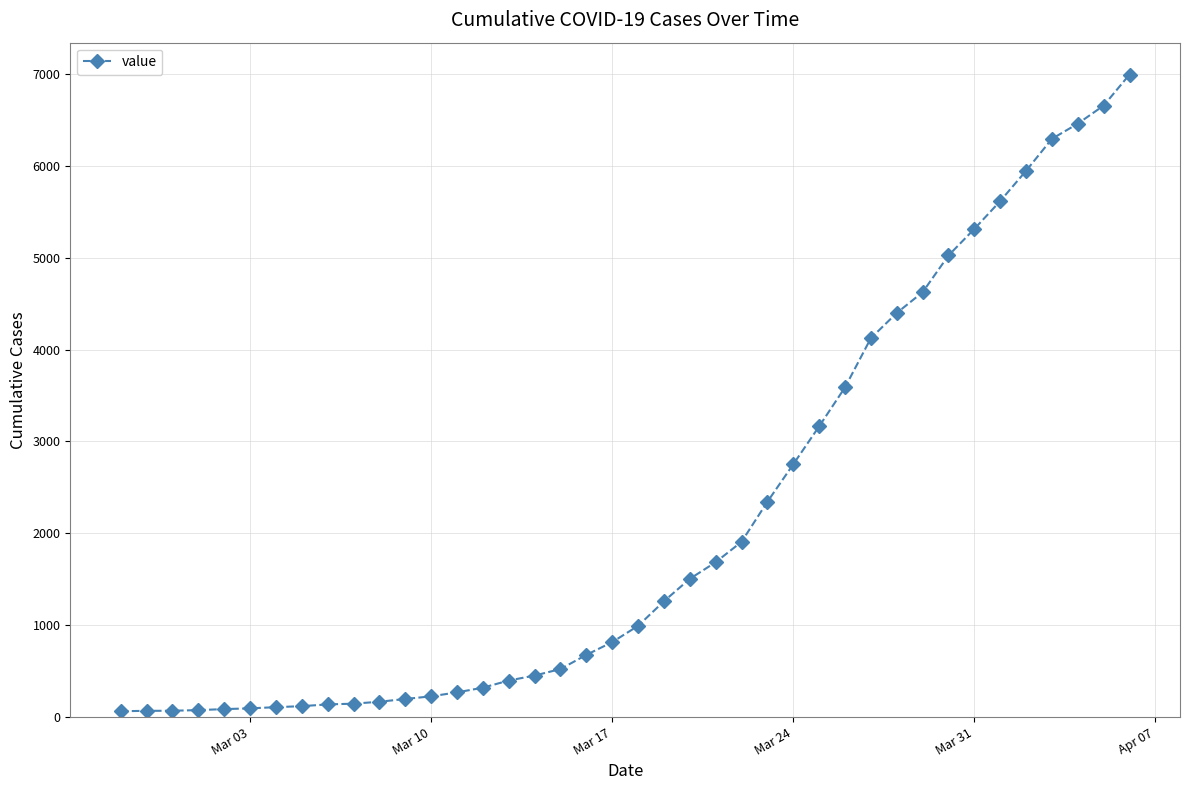

What is the difference between the maximum and minimum values?

6931